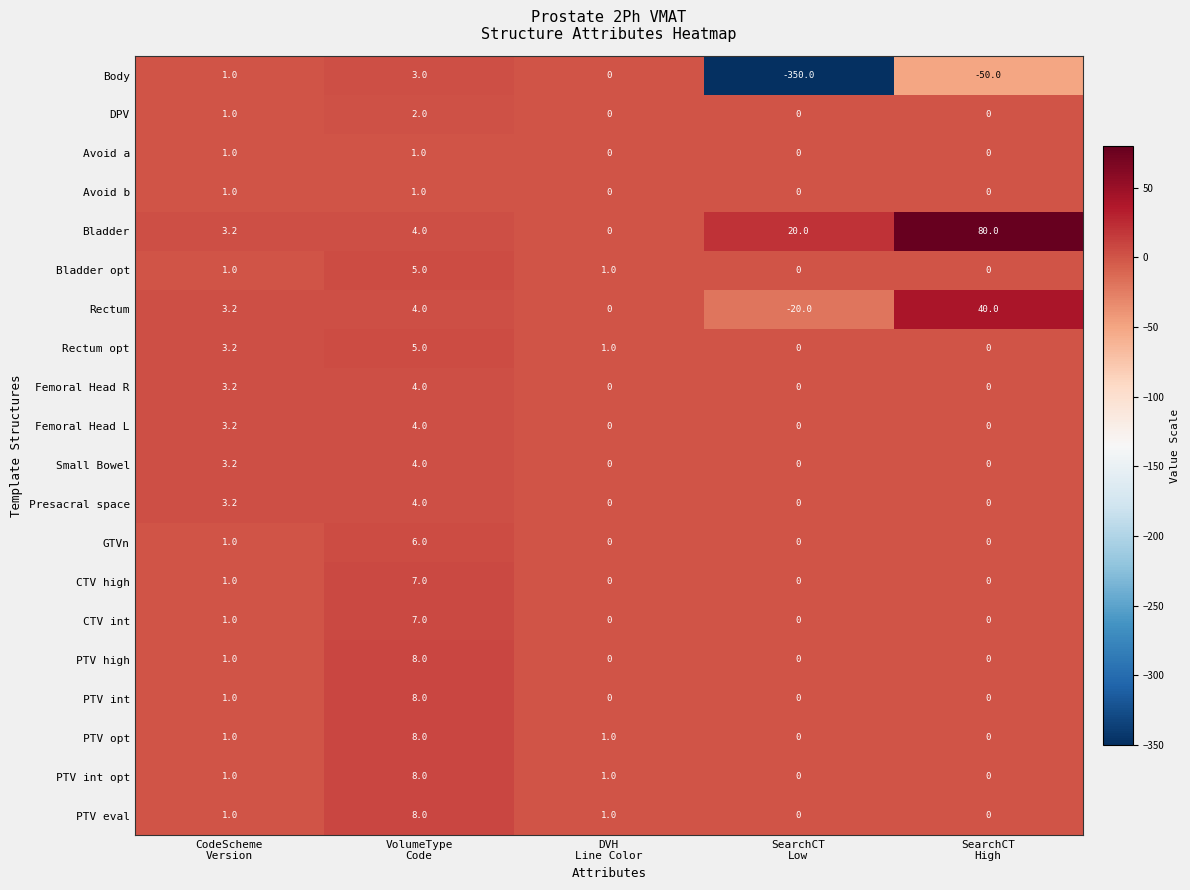

Count the PTV high values in the range 0 to 1.

4